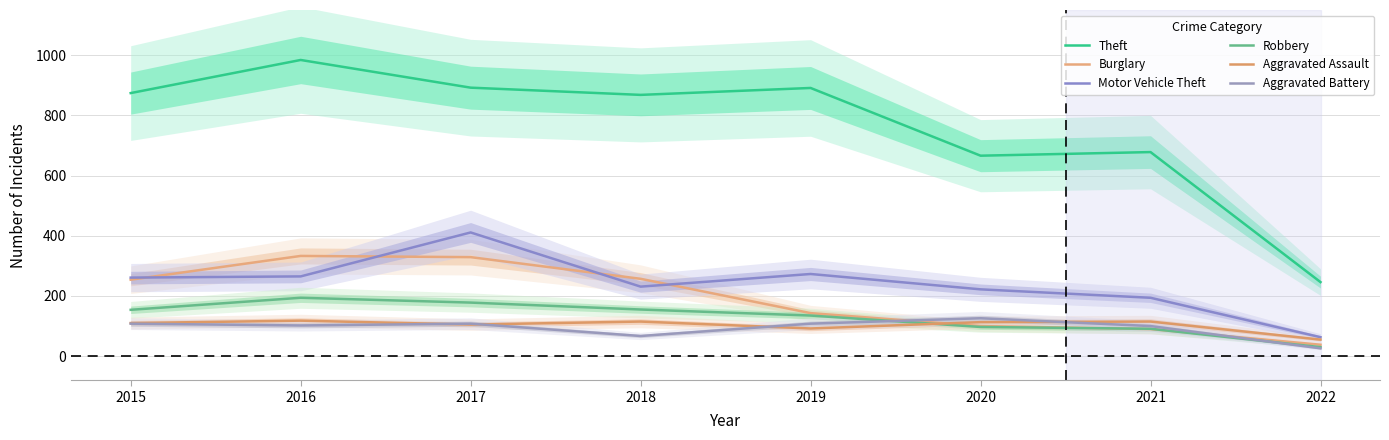

At which category does Aggravated Assault reach its first local valley?

2017